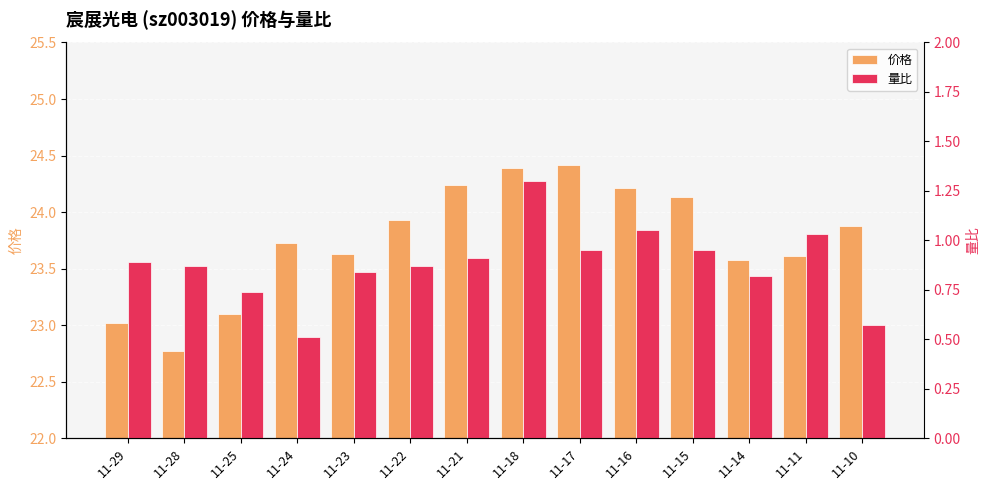

Reading right to left, list all the values displayed in this chart.

价格: 11-10=23.9	11-11=23.6	11-14=23.6	11-15=24.1	11-16=24.2	11-17=24.4	11-18=24.4	11-21=24.2	11-22=23.9	11-23=23.6	11-24=23.7	11-25=23.1	11-28=22.8	11-29=23.0
量比: 11-10=0.6	11-11=1.0	11-14=0.8	11-15=0.9	11-16=1.1	11-17=0.9	11-18=1.3	11-21=0.9	11-22=0.9	11-23=0.8	11-24=0.5	11-25=0.7	11-28=0.9	11-29=0.9